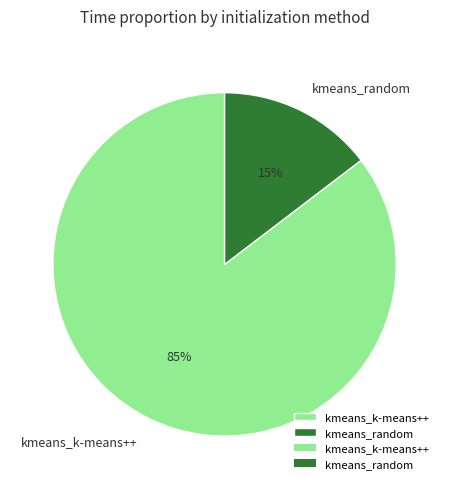

Does kmeans_random account for over 50% of the chart?

No